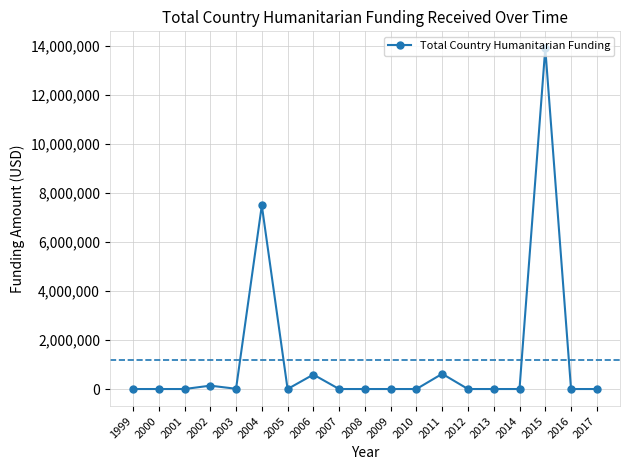

What is the change in value from 2011 to 2012?

-620967